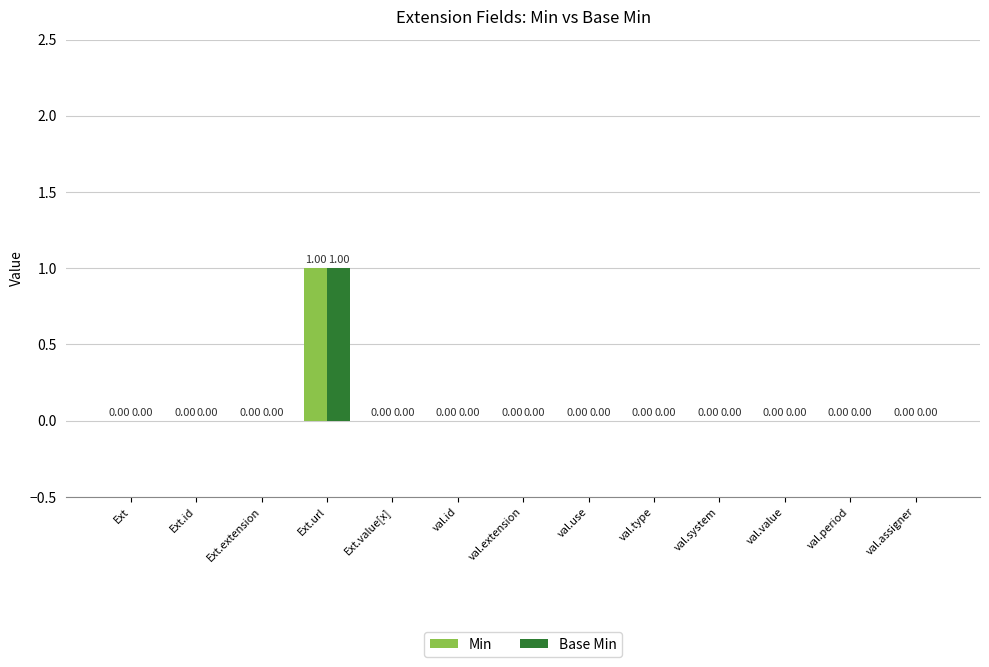

At which category is the sum across all series the highest?

Ext.url